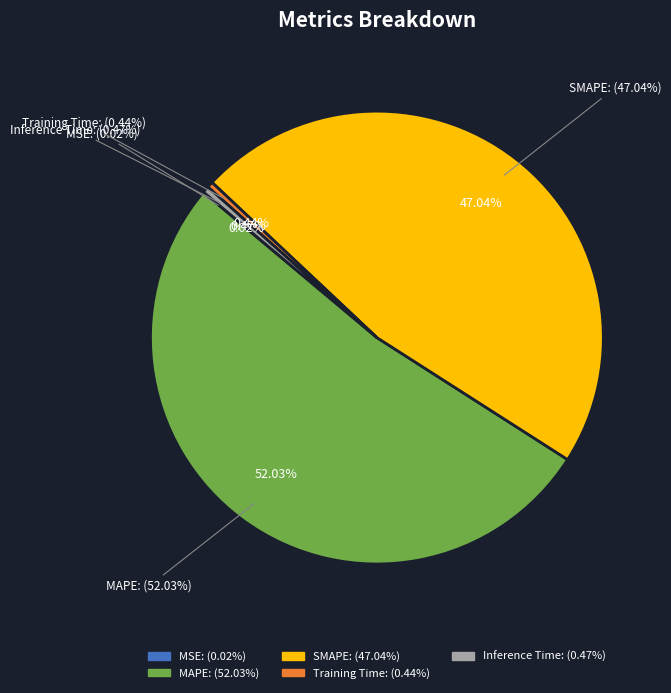

What percentage is the MAPE slice, to the nearest percent?

52%